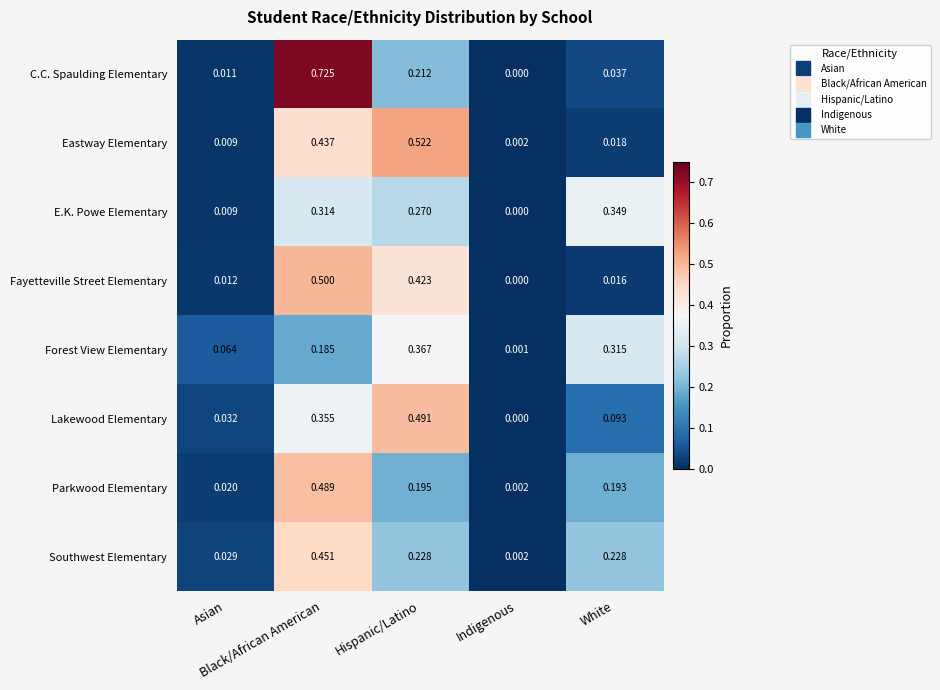

How many values in Lakewood Elementary are above zero?

4